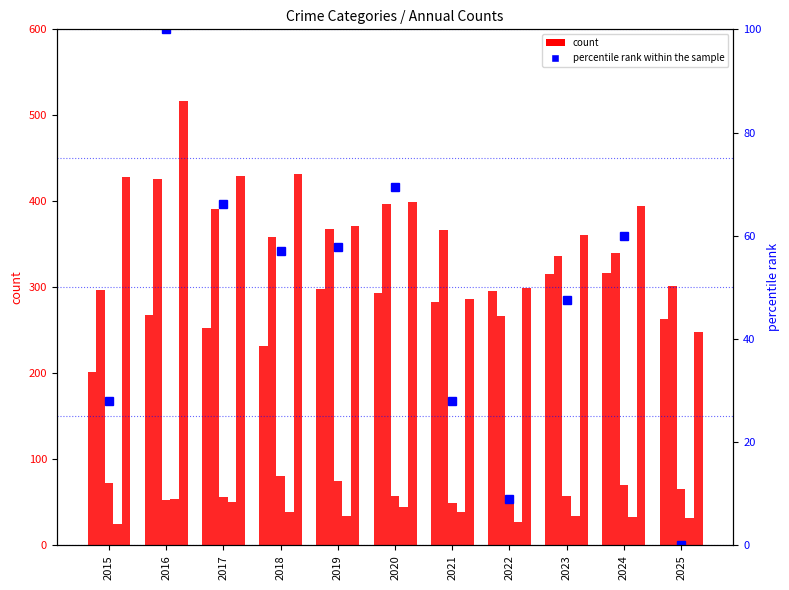

How many groups of bars are there?

11